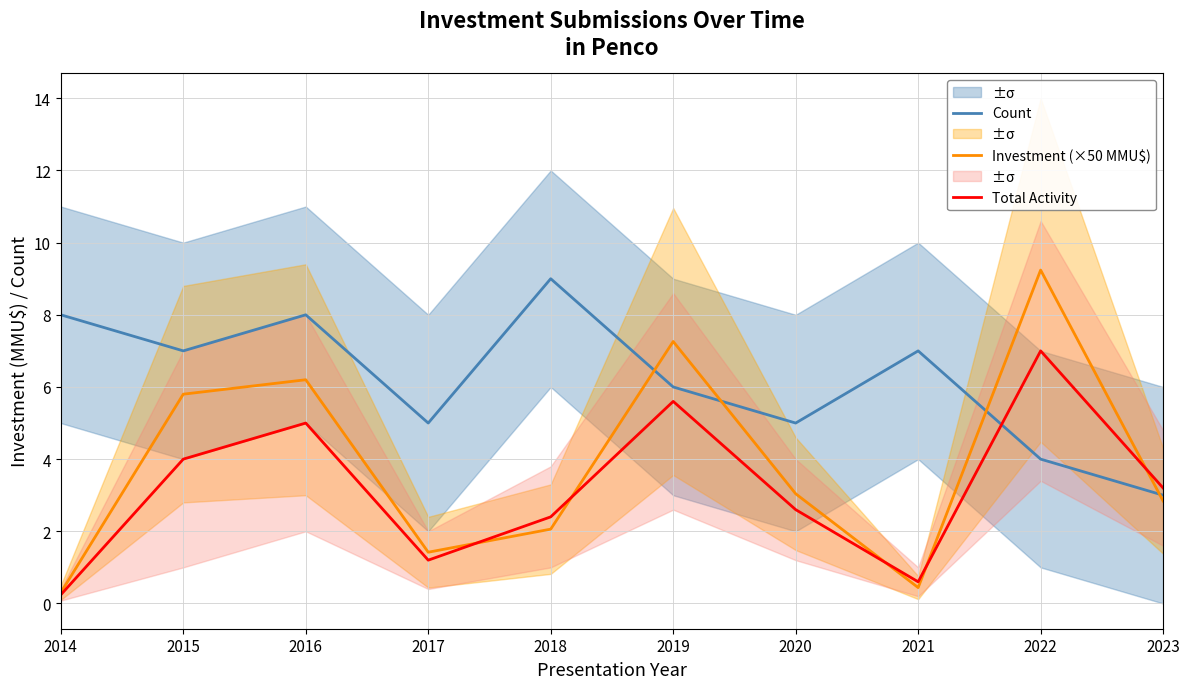

At which label does Total Activity reach its minimum?

2014